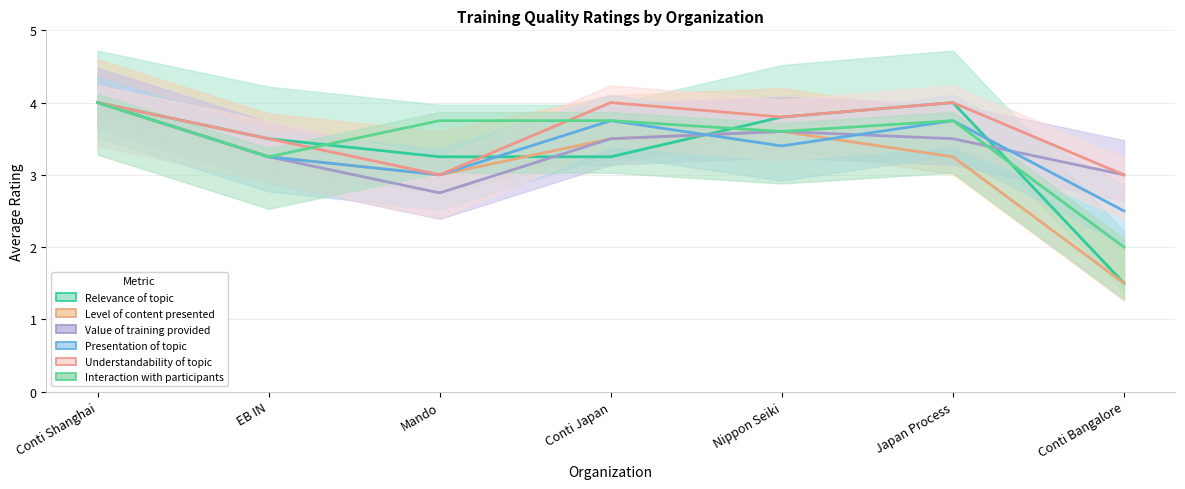

What is the value of the Value of training provided point at the 3rd from the left?

2.8